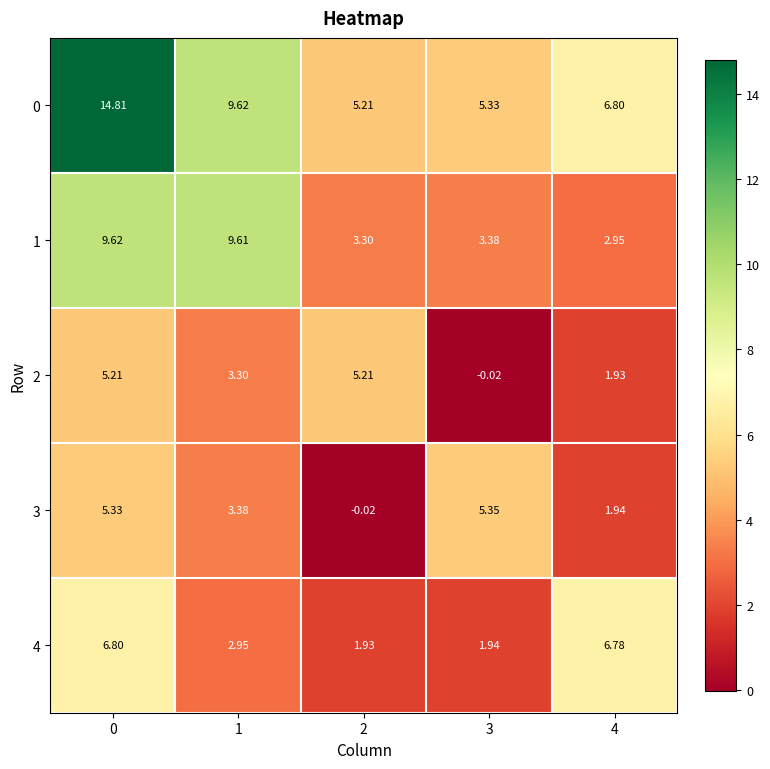

Is the value of 0 at 1 greater than the value of 1 at 3?

Yes